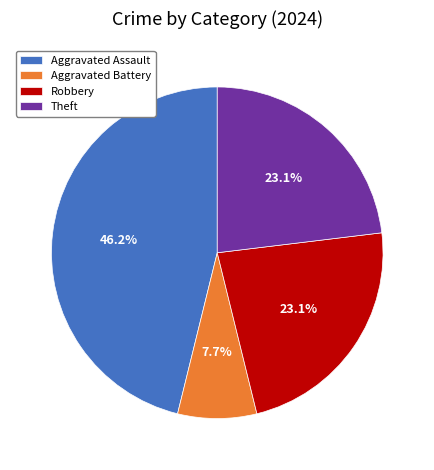

True or false: Theft accounts for 23% of the total.

True